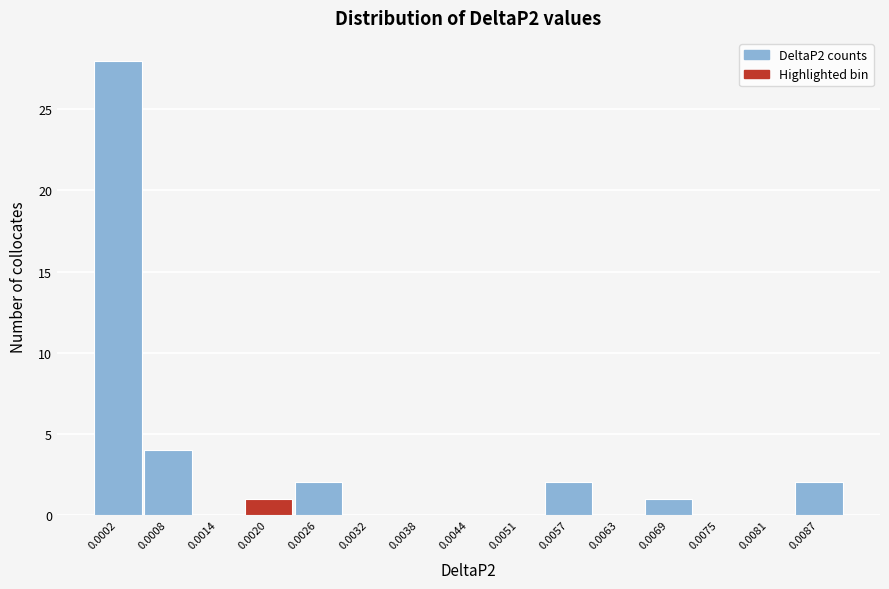

Reading left to right, list all the values displayed in this chart.

0.0002=28	0.0008=4	0.0014=0	0.0020=1	0.0026=2	0.0032=0	0.0038=0	0.0044=0	0.0051=0	0.0057=2	0.0063=0	0.0069=1	0.0075=0	0.0081=0	0.0087=2